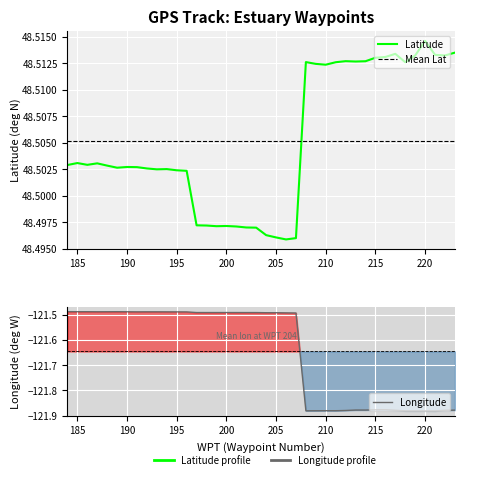

What is the value of the Latitude point at the 15th from the left?

48.5